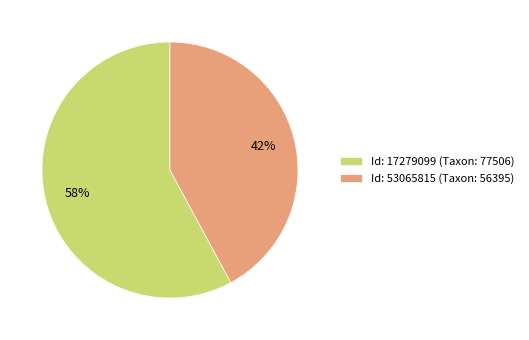

To the nearest percent, what portion does Id: 53065815 (Taxon: 56395) represent?

42%